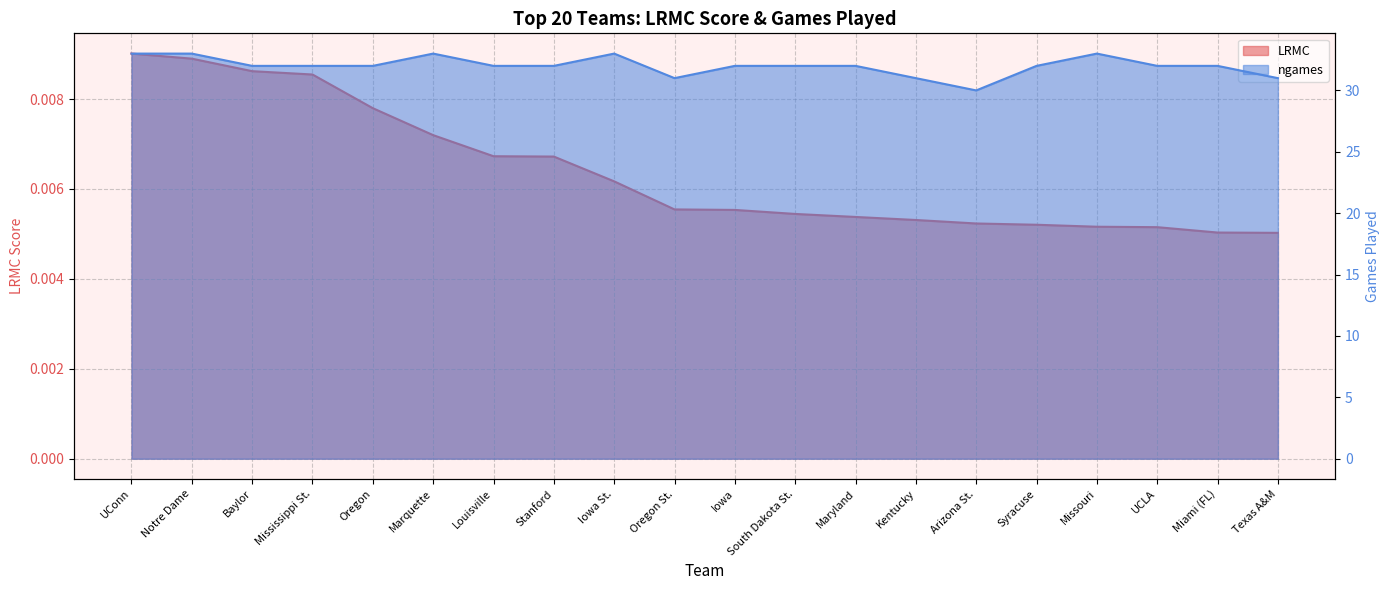

What value does the ngames series have at UCLA?

32.0